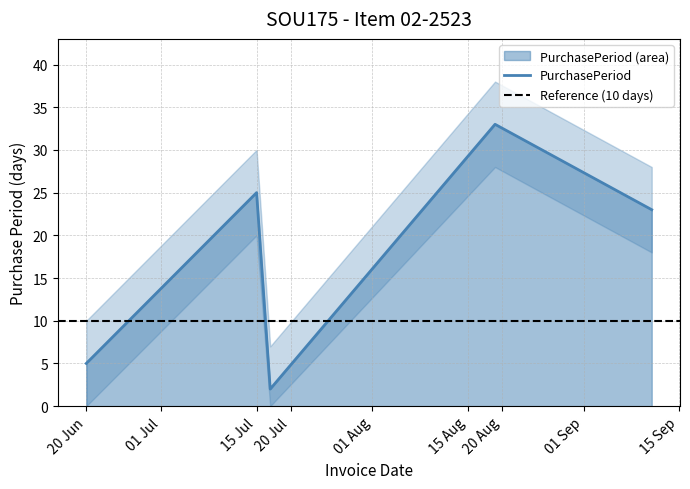

What is the greatest value displayed?

33